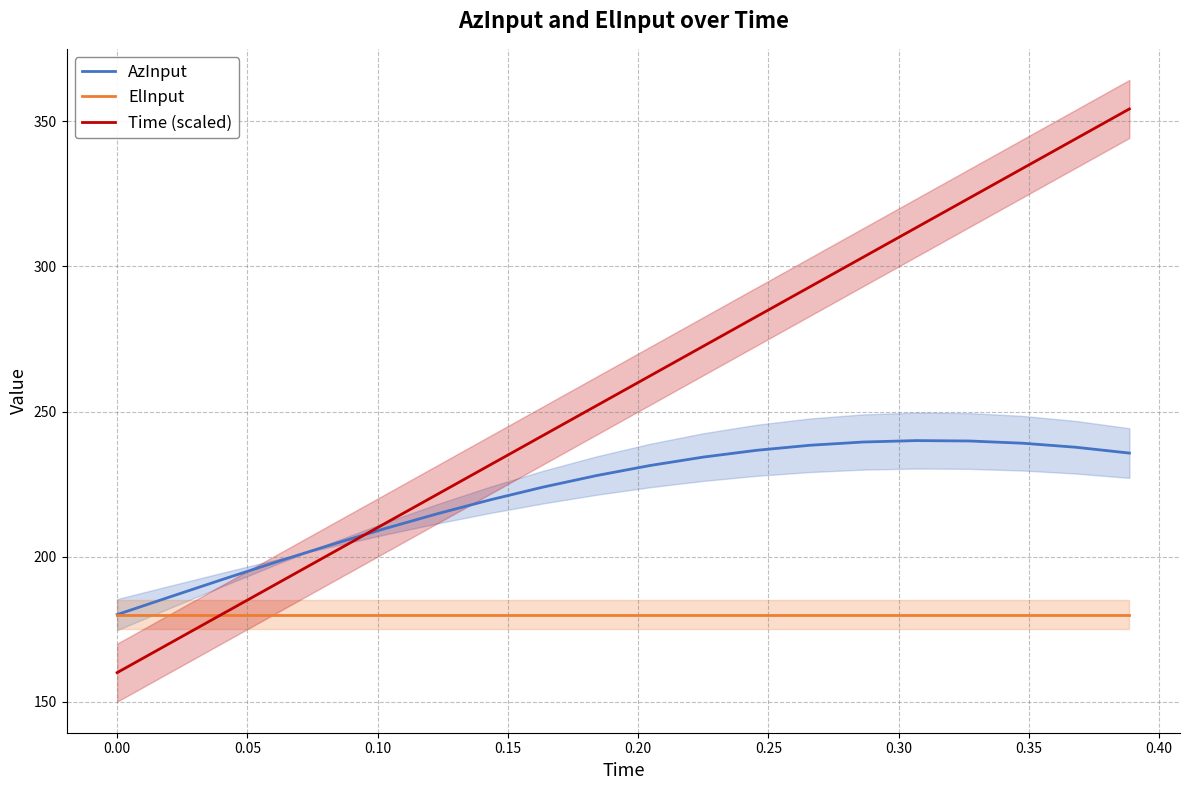

What is the maximum value for Time (scaled)?

354.3